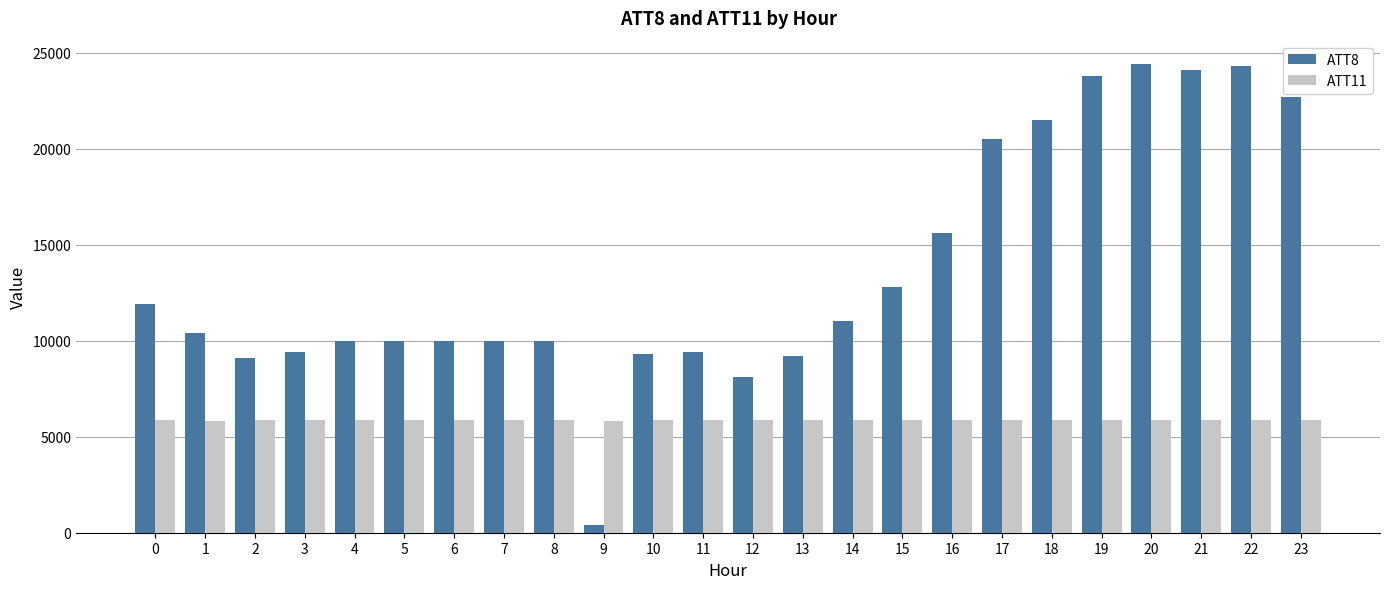

What is the value of the ATT11 bar at the 3rd from the left?

5853.1